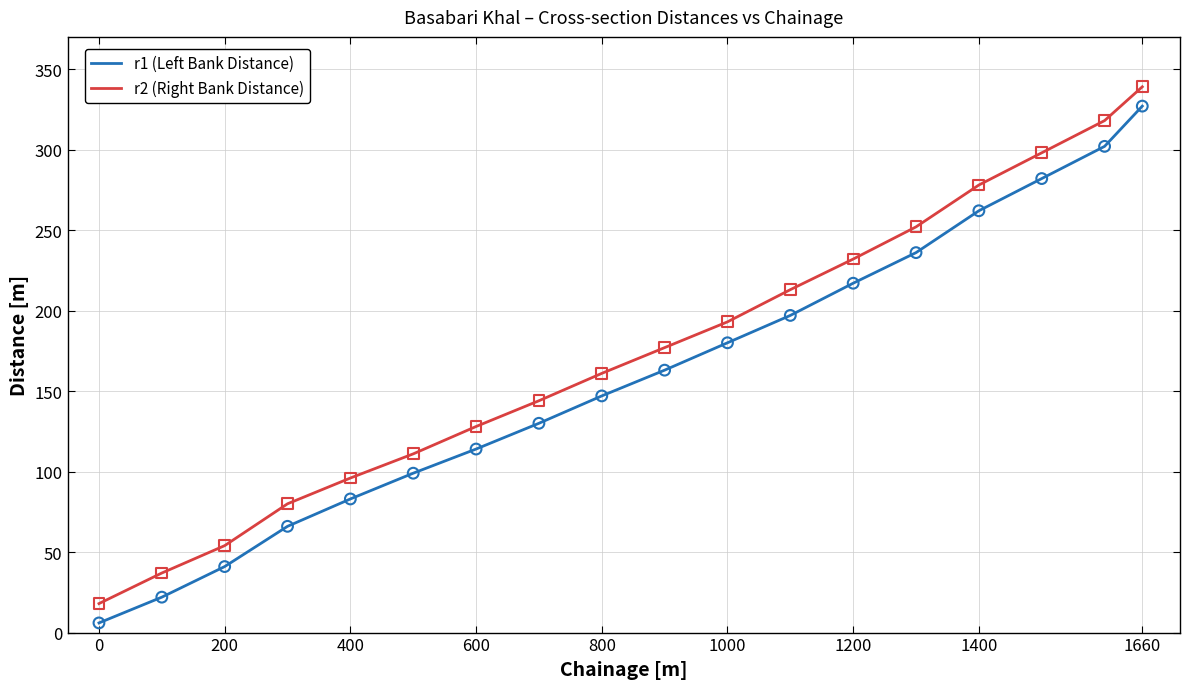

True or false: r2 (Right Bank Distance) and r1 (Left Bank Distance) intersect in this chart.

False